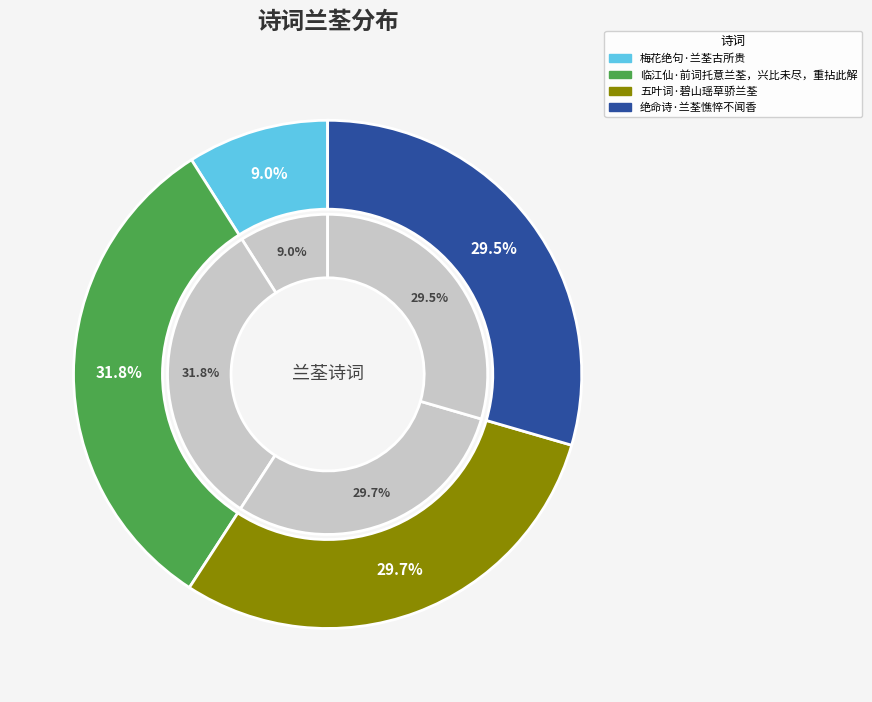

Is the sum of 五叶词·碧山瑶草骄兰荃 and 梅花绝句·兰荃古所贵 greater than half?

No